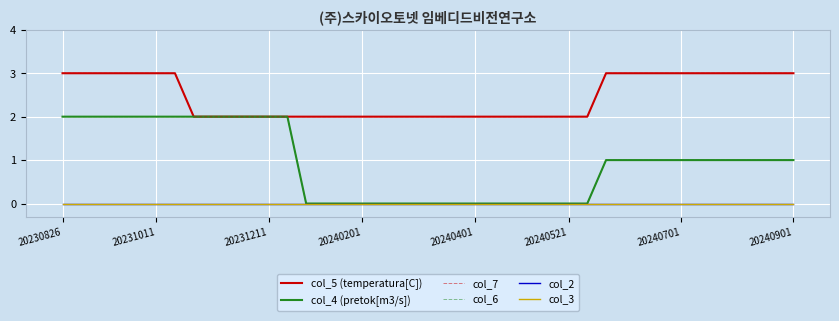

Is this an area chart (filled region under the line)?

No